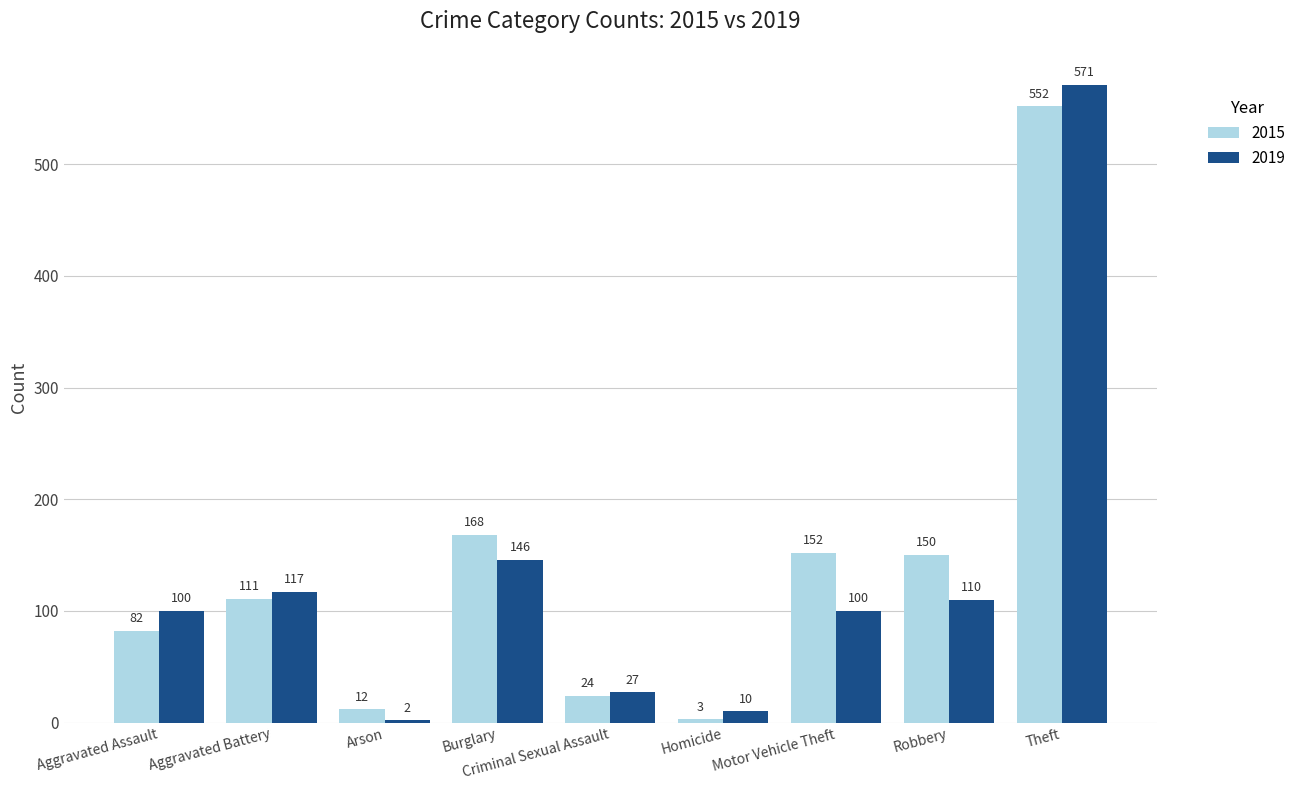

Are the bars grouped side by side (vs. stacked)?

Yes